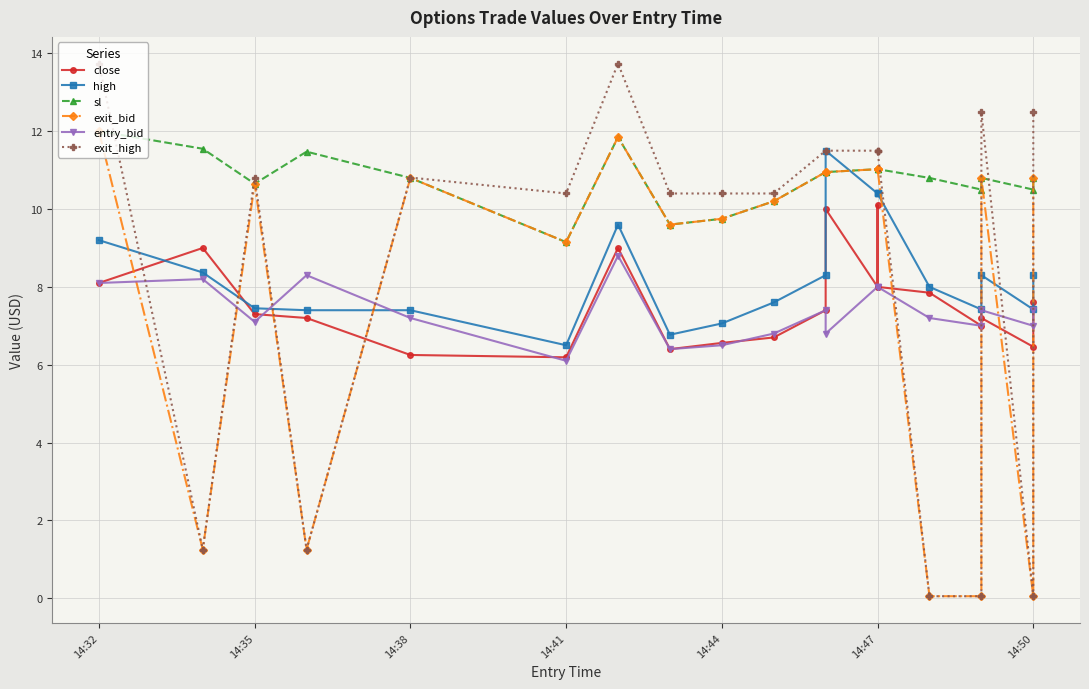

True or false: entry_bid has more than 0 interior local peaks.

True